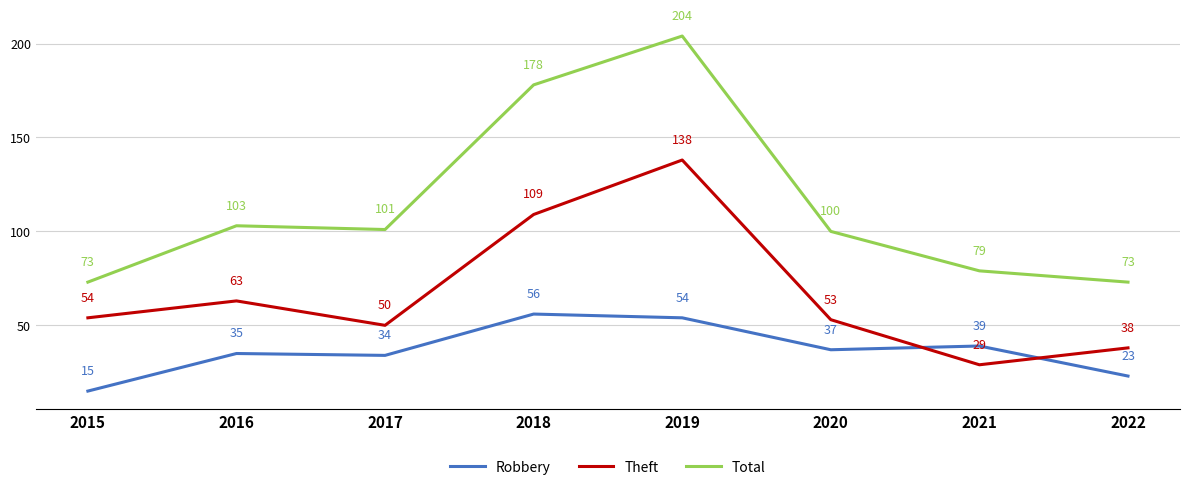

The Robbery series shows 39 at 2021. True or false?

True